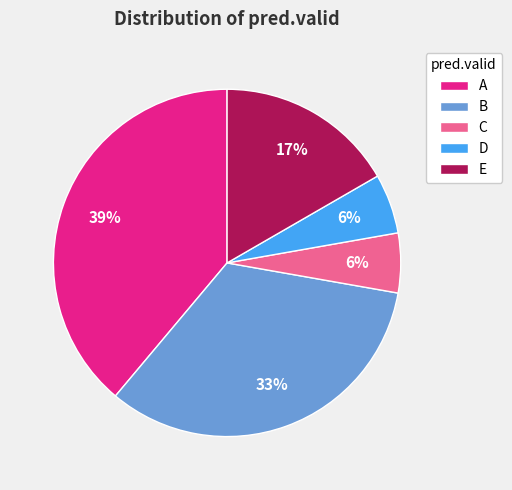

Which category has the biggest portion of the pie?

A